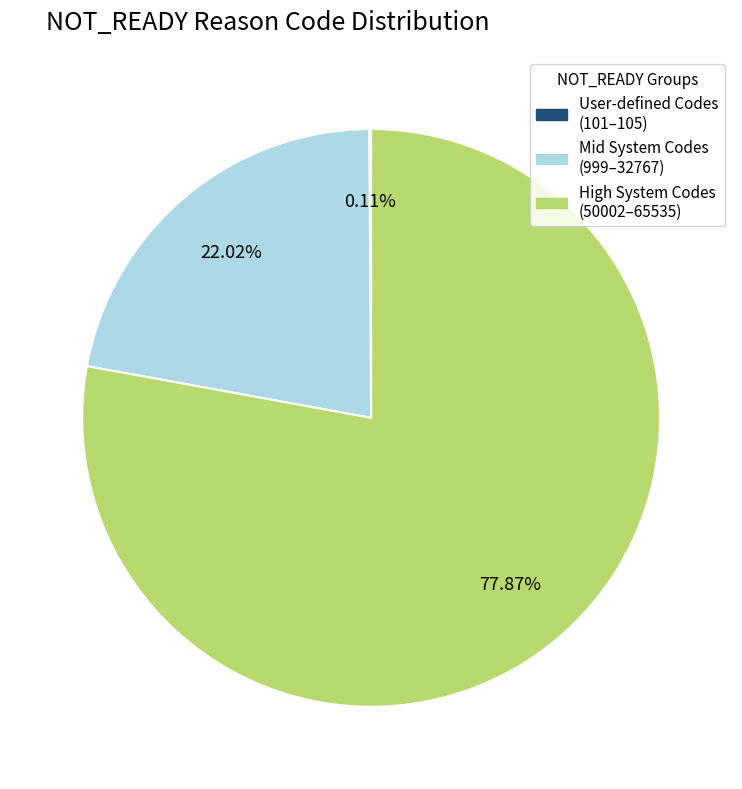

Is there a majority slice in this chart?

Yes